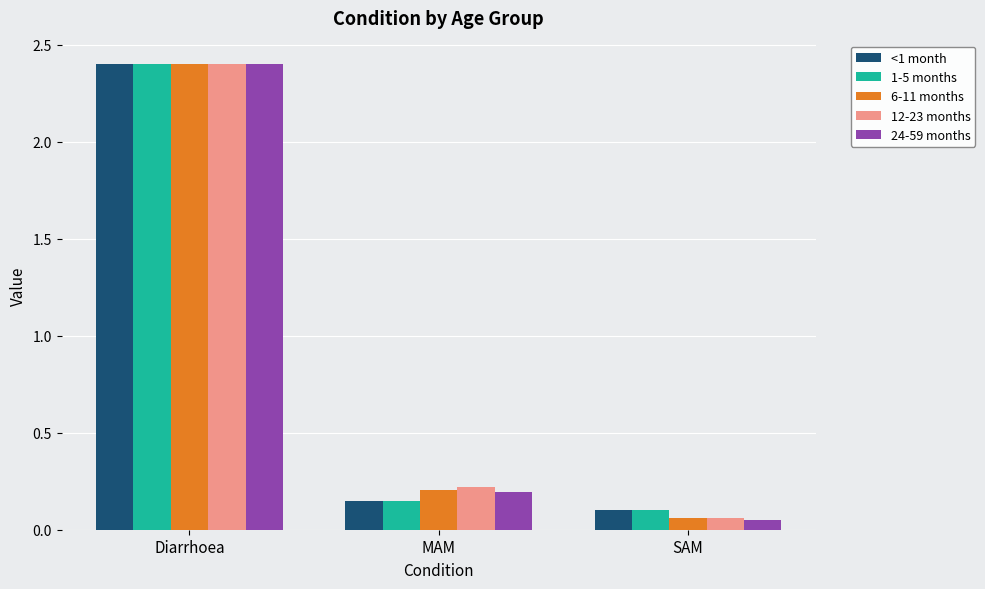

How many groups of bars are there?

3